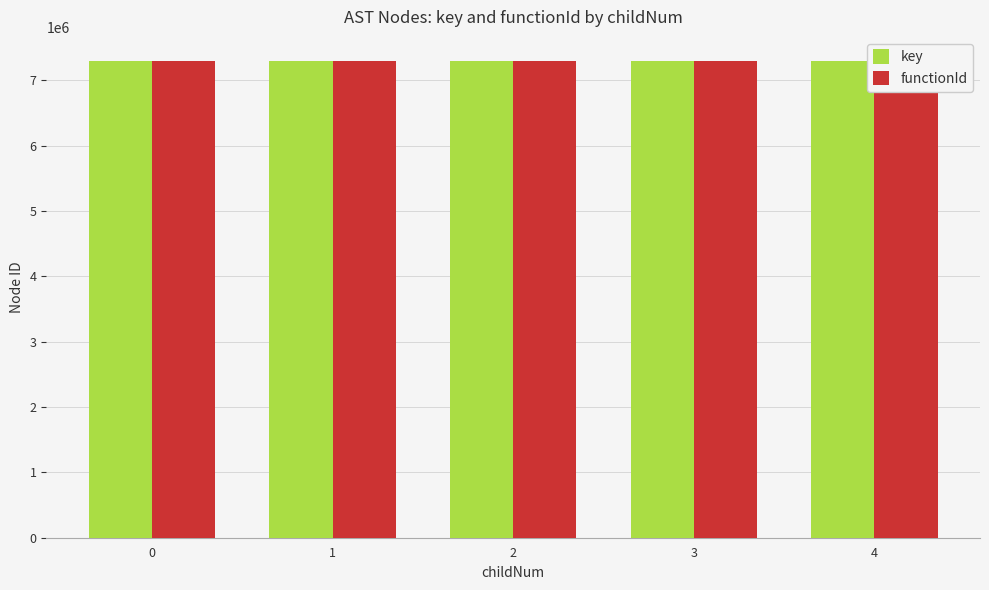

Which series has the largest range (max minus min)?

key